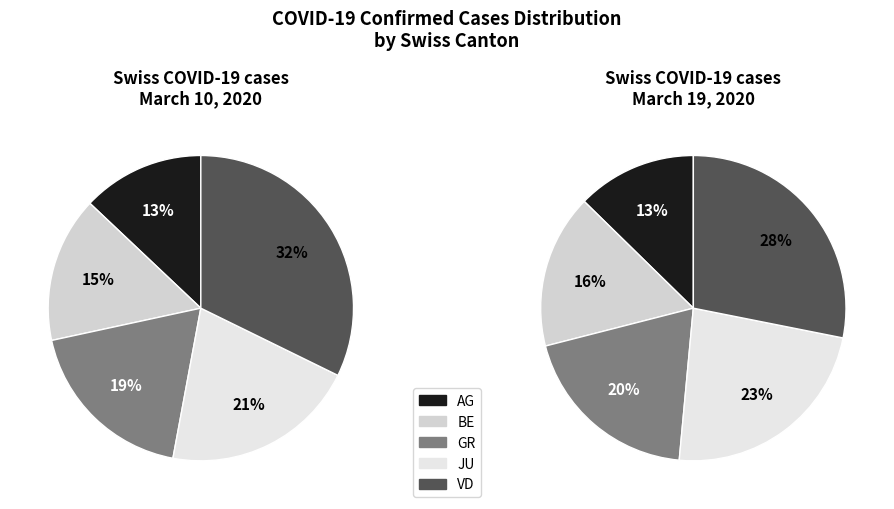

Is the sum of 0 and 1 greater than half?

No